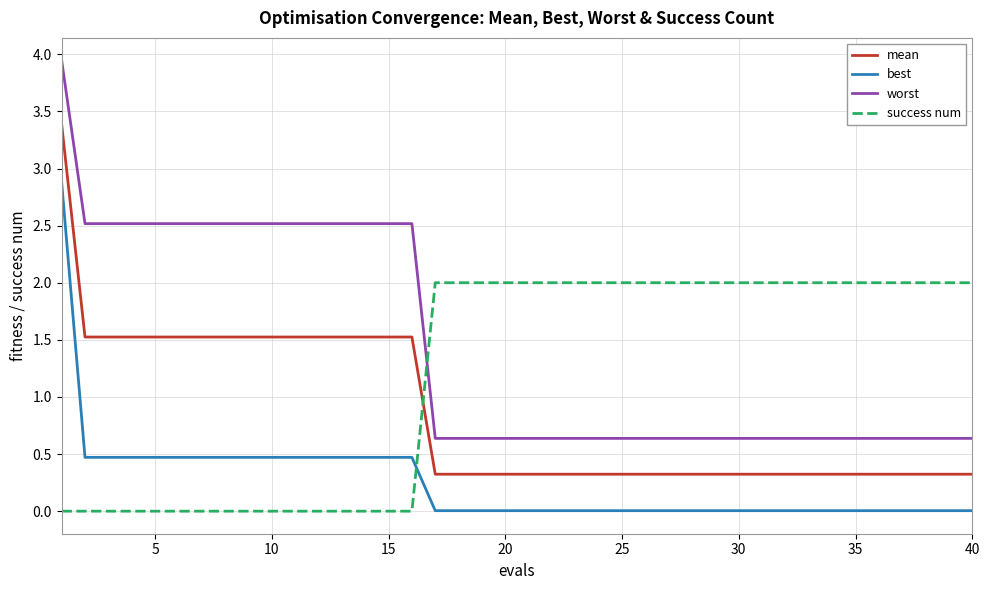

What is the maximum value for success num?

2.0